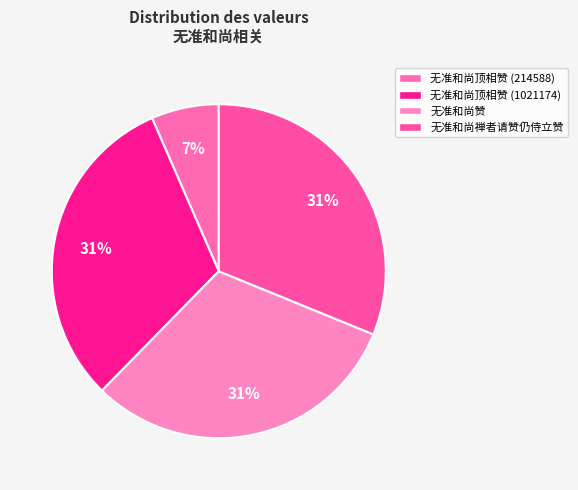

To the nearest percent, what portion does 无准和尚顶相赞 (214588) represent?

7%